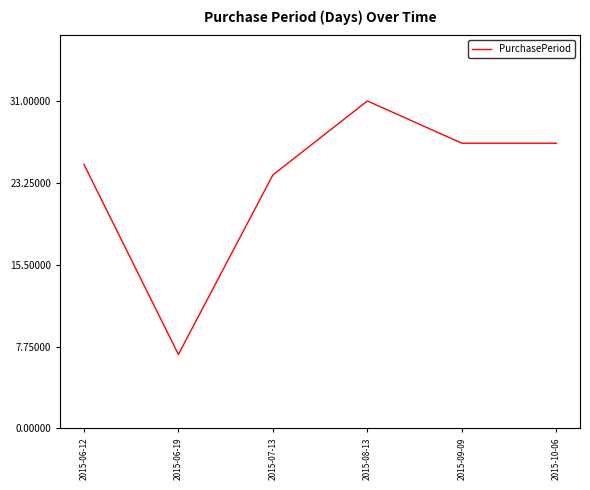

Count the number of categories in the chart.

6